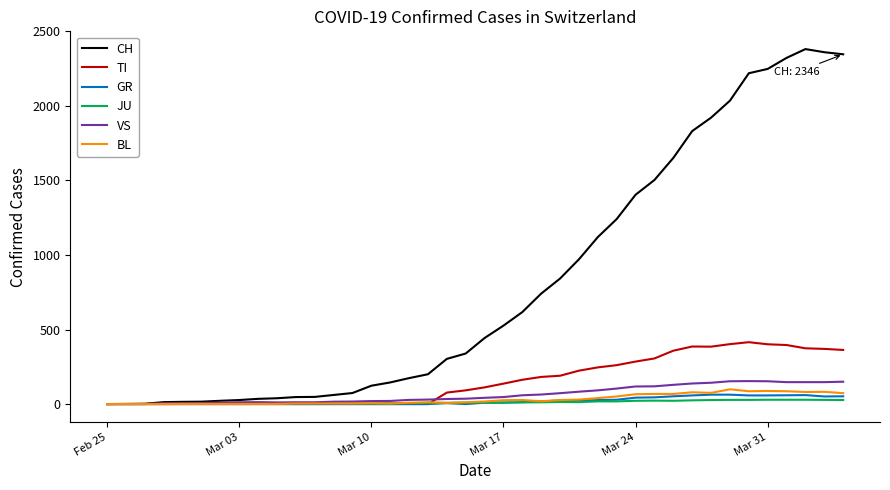

Which series has the largest total across all categories?

CH